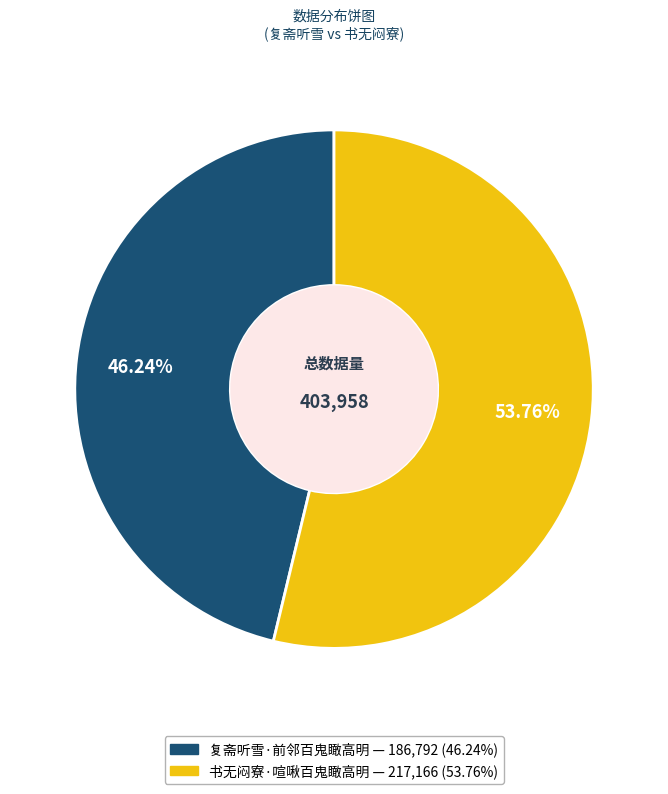

How many slices are in this pie chart?

2